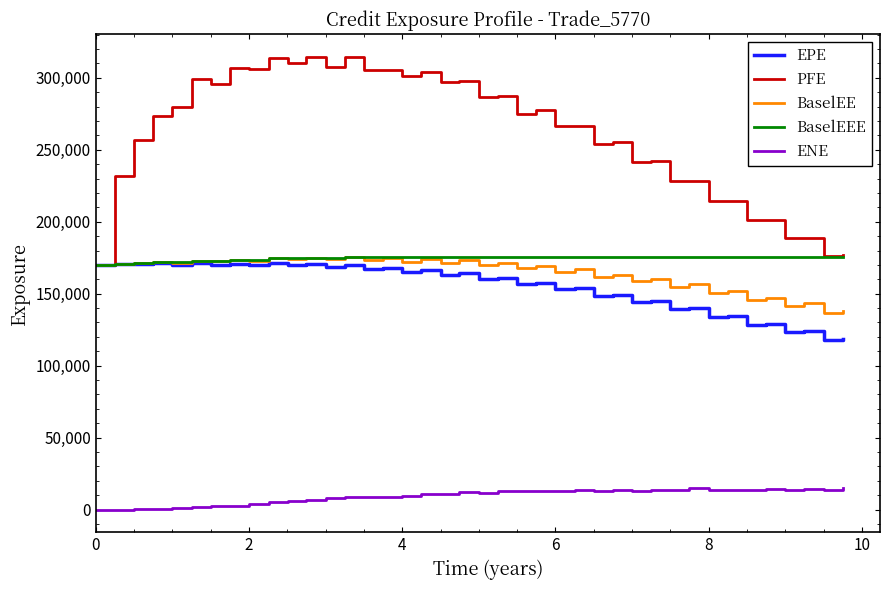

True or false: EPE and ENE cross at least once.

False